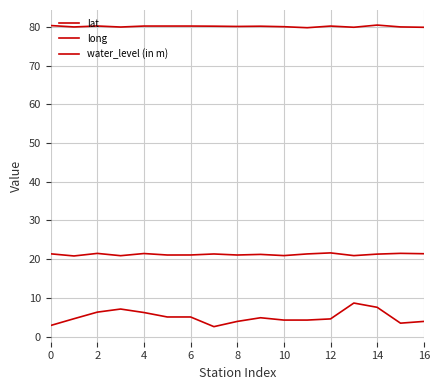

Which series has the widest spread of values?

water_level (in m)